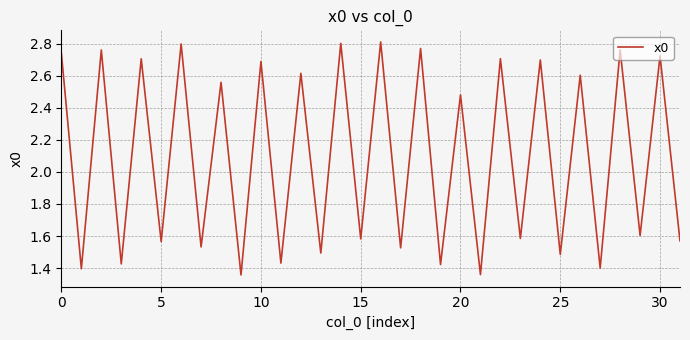

Is this an area chart (filled region under the line)?

No